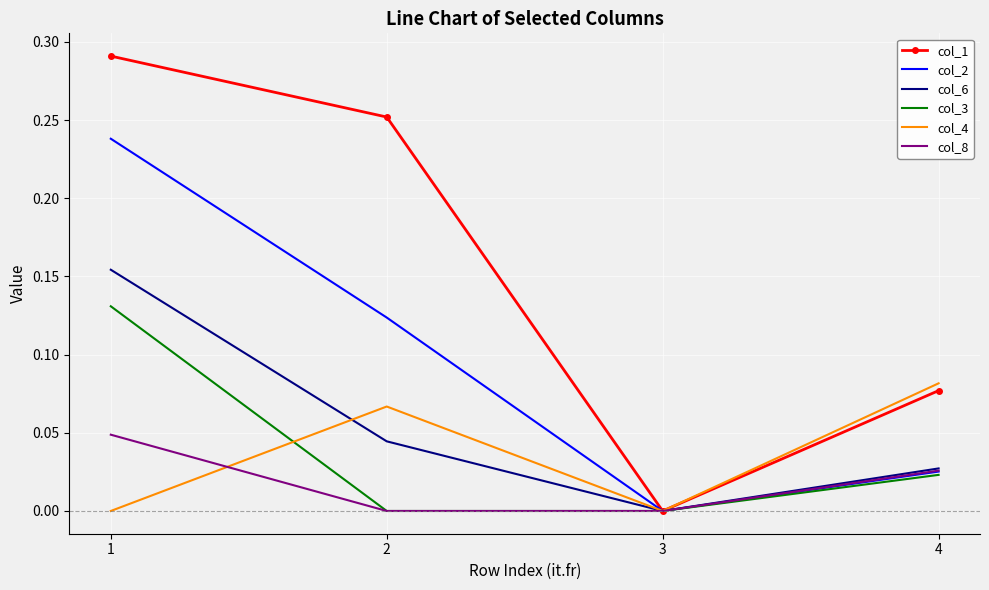

Where is col_6 nearest to the value 0?

3